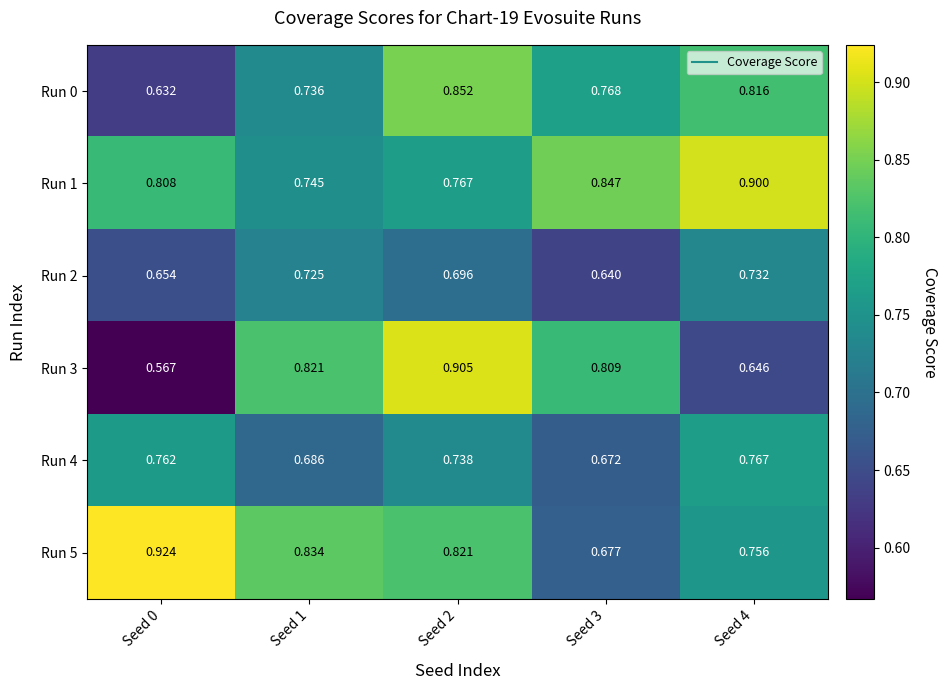

What is the total value across all series at Seed 1?

4.5